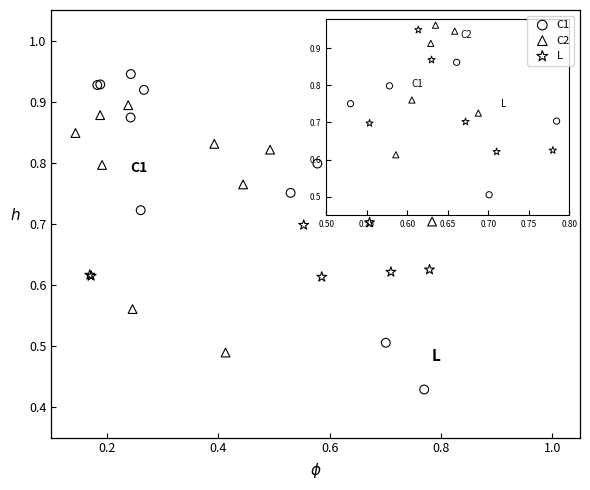

Which series has the widest spread of Y values?

C1